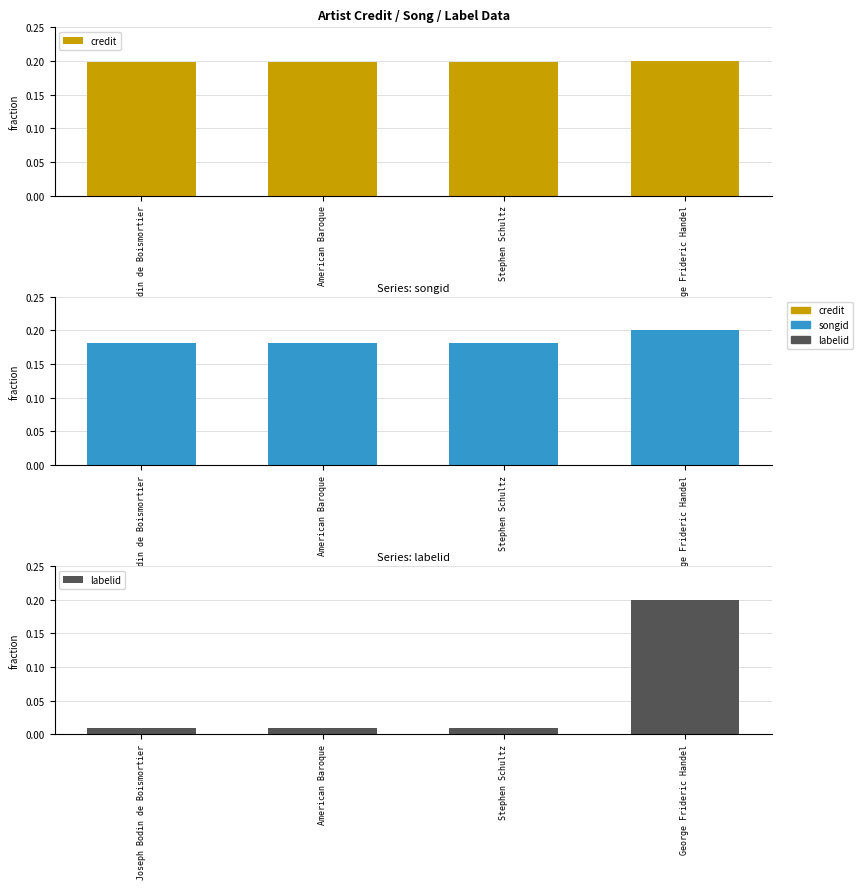

What is the total value across all series at George Frideric Handel?

0.6